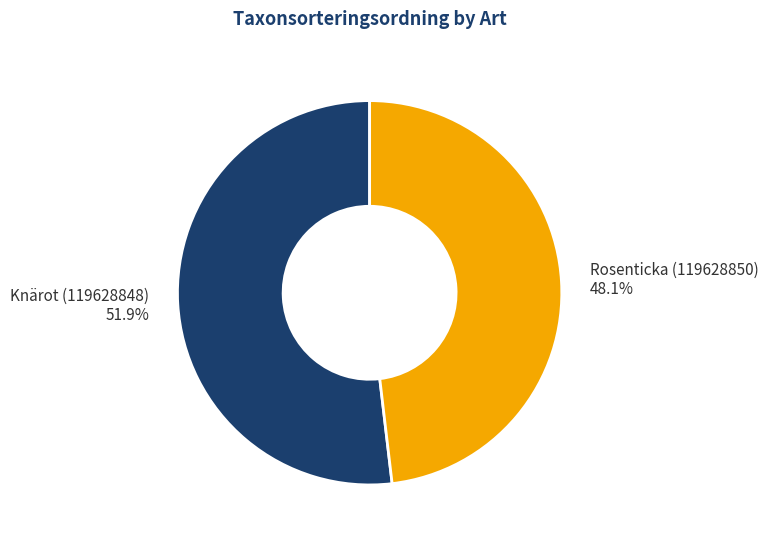

Count the number of slices in the pie.

2